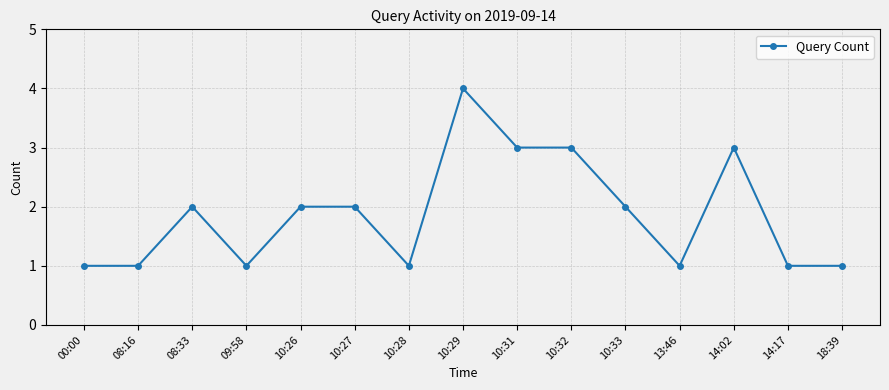

What is the difference between the maximum and second lowest values?

3